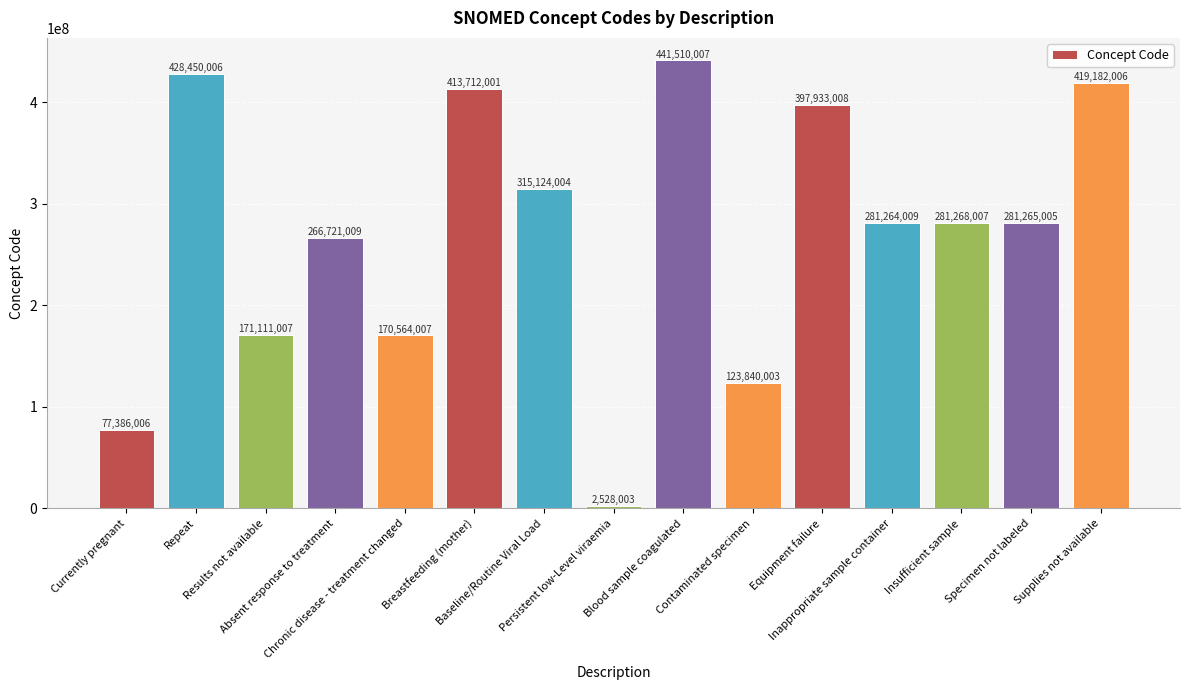

Rank the categories by value from lowest to highest.

Persistent low-Level viraemia, Currently pregnant, Contaminated specimen, Chronic disease - treatment changed, Results not available, Absent response to treatment, Inappropriate sample container, Specimen not labeled, Insufficient sample, Baseline/Routine Viral Load, Equipment failure, Breastfeeding (mother), Supplies not available, Repeat, Blood sample coagulated